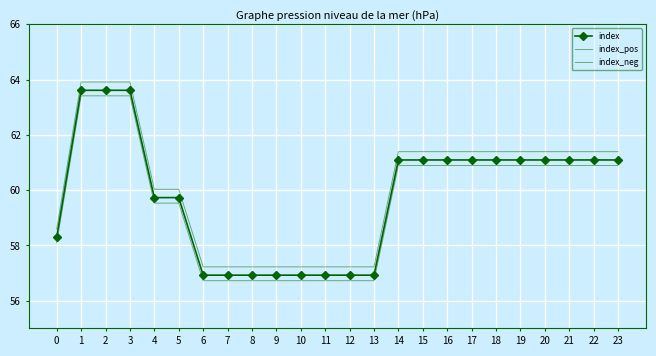

Is the value of index at 1 greater than the value of index_neg at 23?

Yes